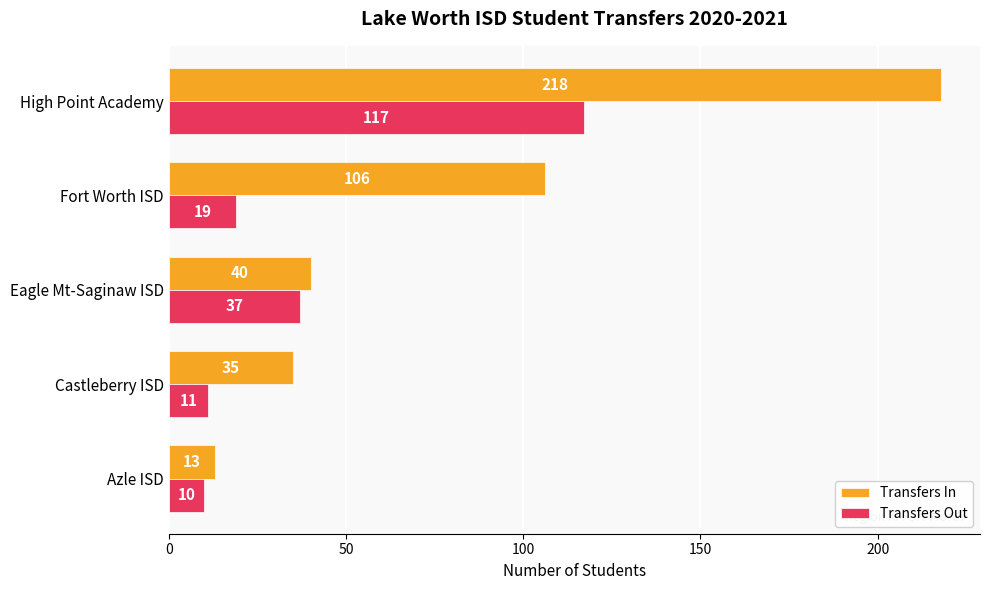

What is the sum of all Transfers Out values?

194